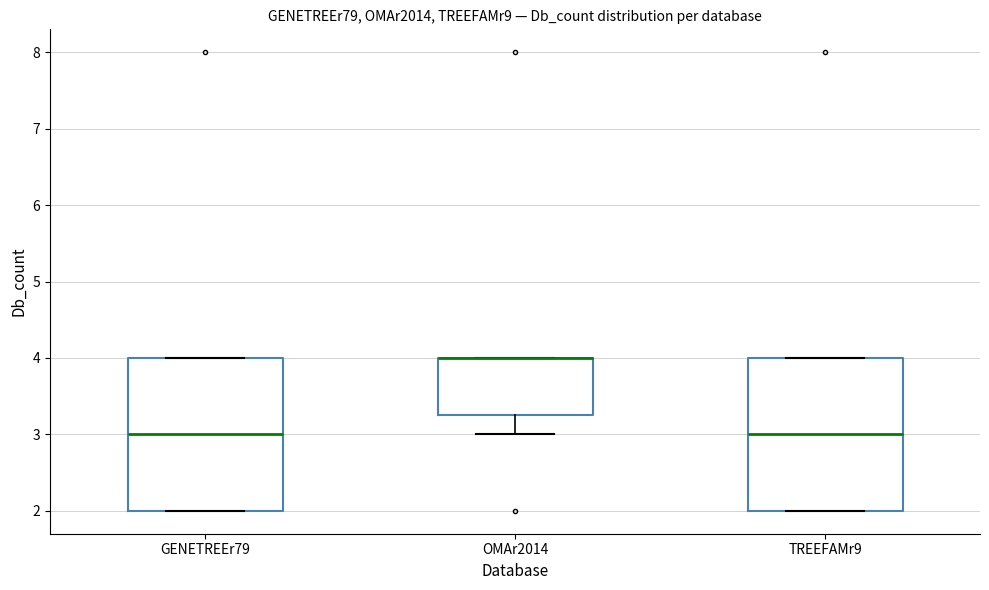

Where is the lower edge of the box for OMAr2014 on the y-axis? The values are not printed on the chart, so give them approximately, as read against the axis.

3.3